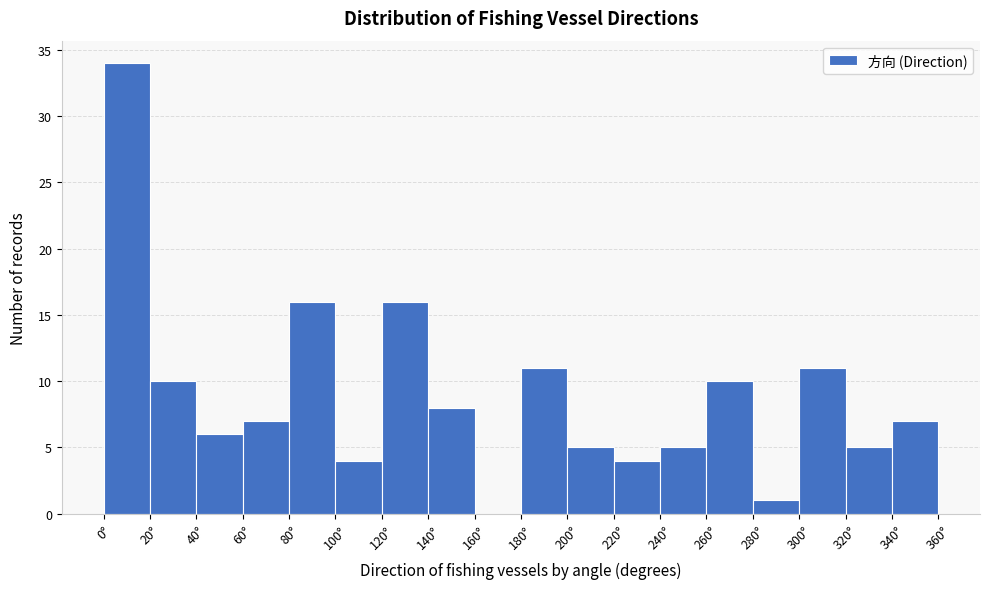

How tall is the bar that spans 120 to 140 on the x-axis? The values are not printed on the chart, so give them approximately, as read against the axis.

16